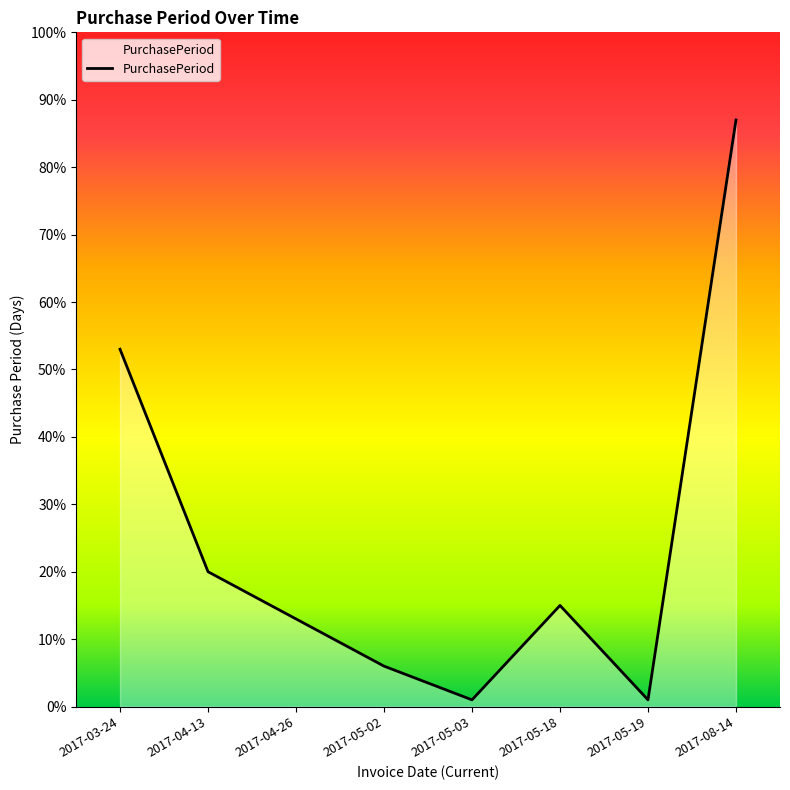

Reading left to right, transcribe all the data shown in this chart.

2017-03-24=53	2017-04-13=20	2017-04-26=13	2017-05-02=6	2017-05-03=1	2017-05-18=15	2017-05-19=1	2017-08-14=87